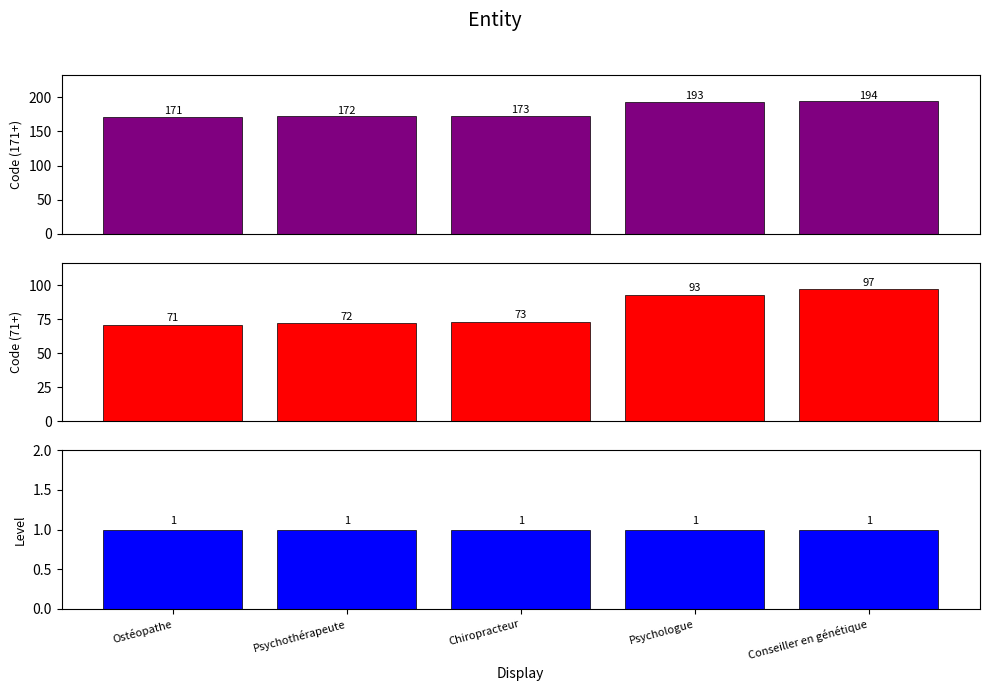

Are the bars horizontal?

No